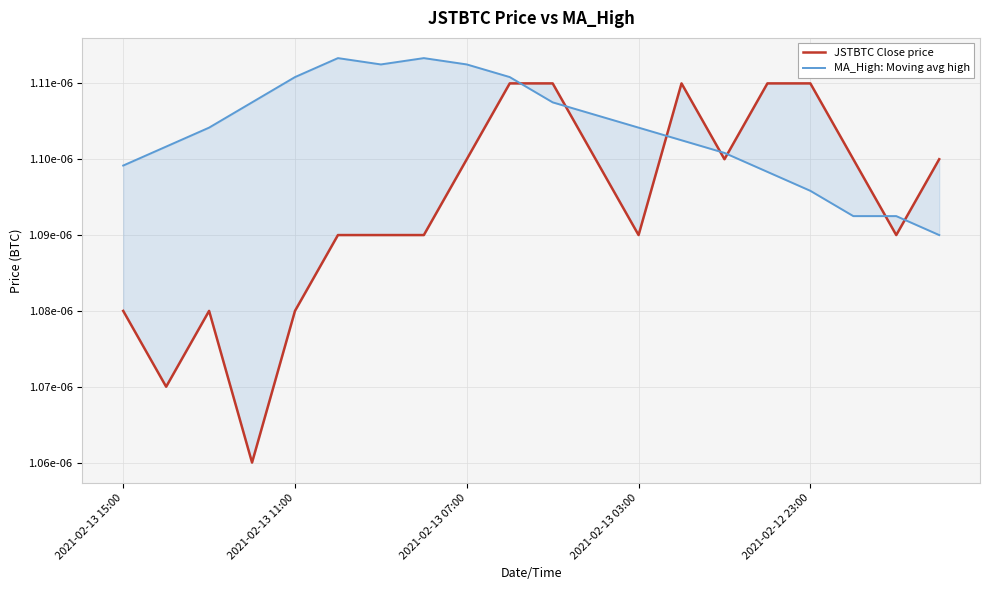

The value of MA_High: Moving avg high at 2021-02-13 15:00 is 0.0. True or false?

False